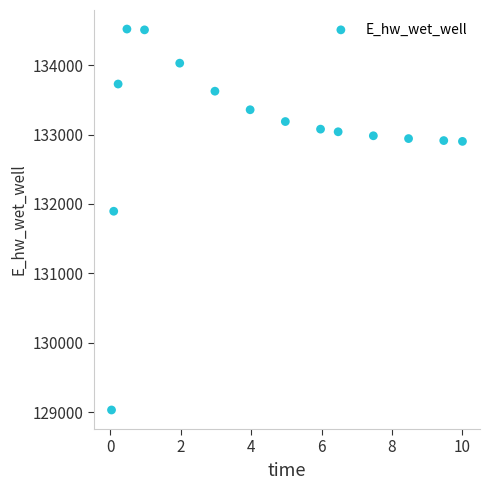

What Y value in the scatter plot is closest to 131775?

131894.1